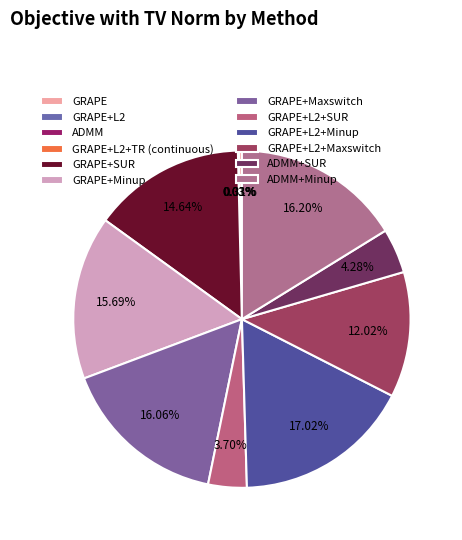

Combined, do ADMM and GRAPE+L2+Minup account for over 50%?

No